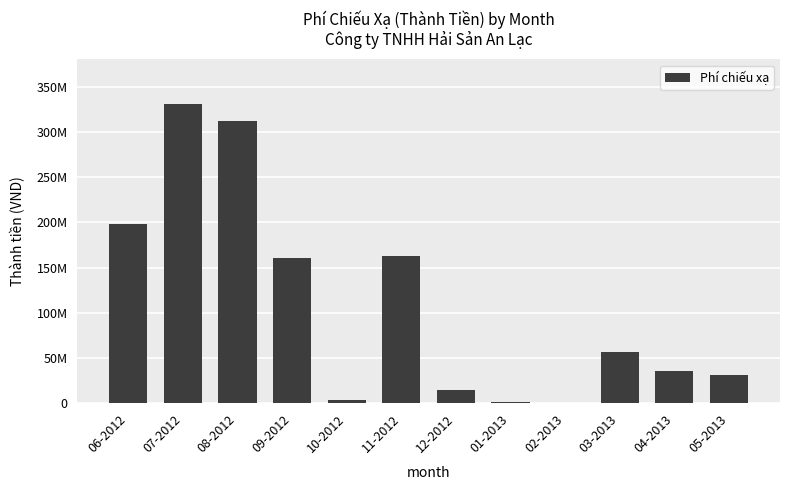

Reading right to left, transcribe all the data shown in this chart.

30912134	35045781	56103479	318965	1667083	14806541	162825176	3920609	160909426	312454577	330612769	198578454